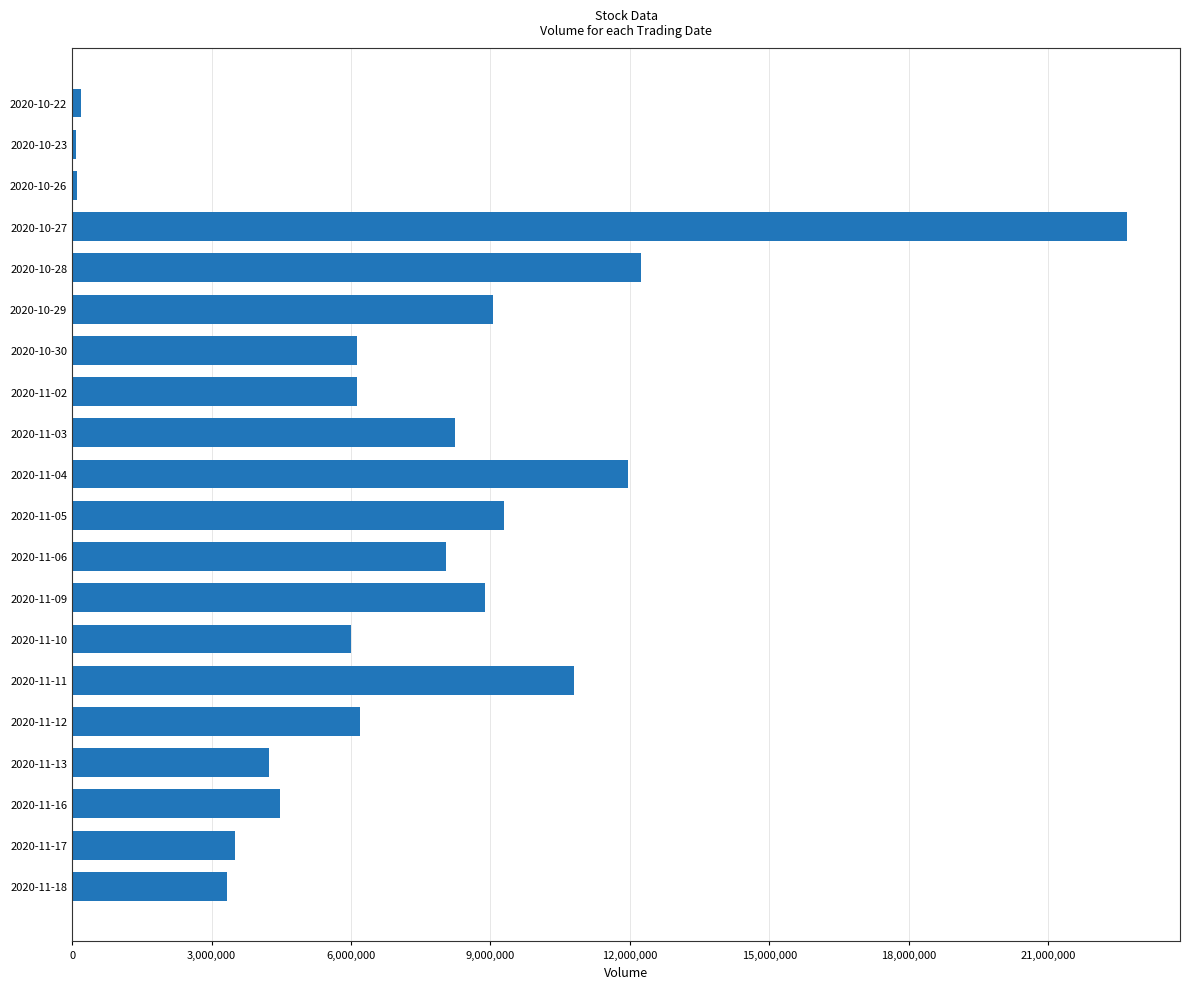

How many bars are there in total?

20